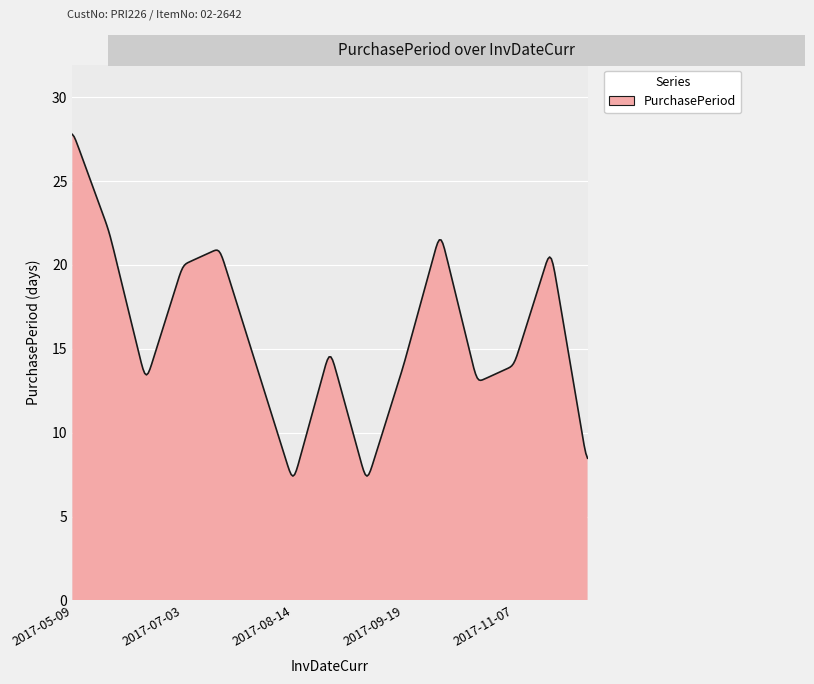

What is the minimum value shown in the chart?

7.4